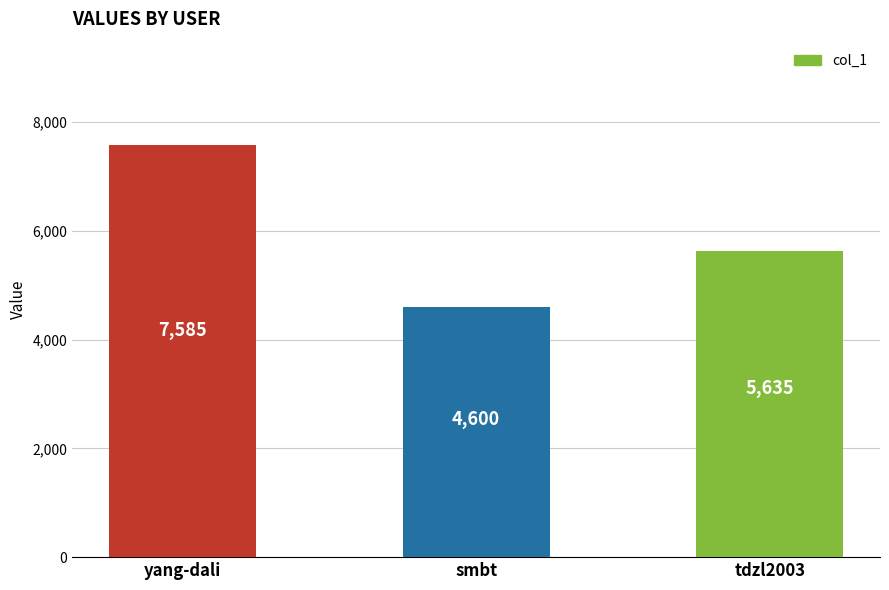

What is the label of the 1st bar from the right?

tdzl2003